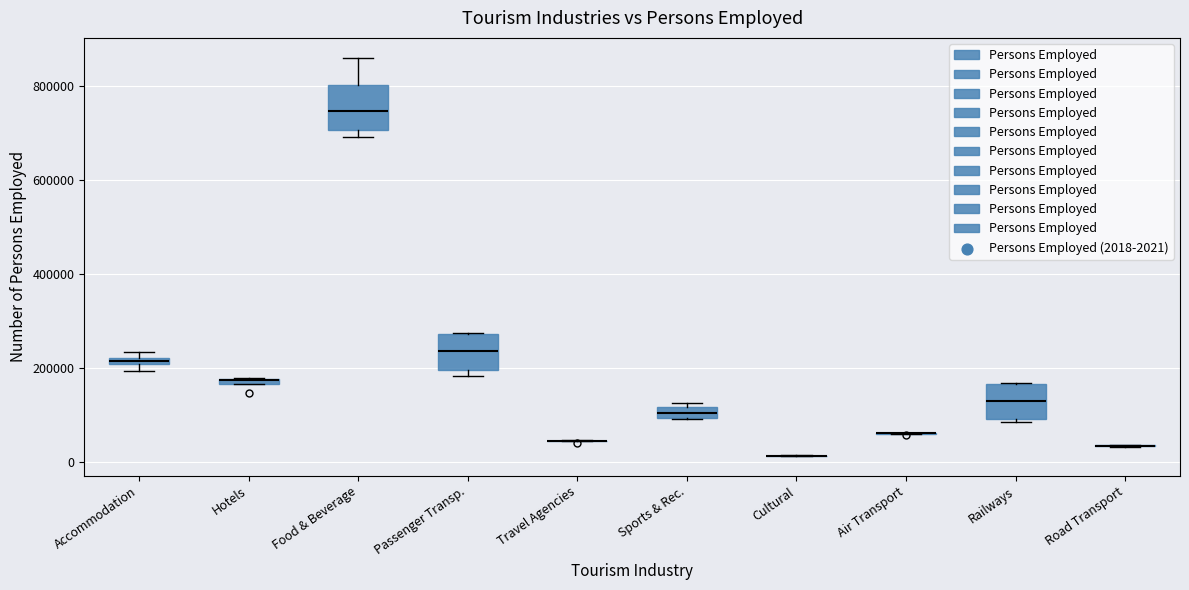

Which box is the tallest, from its lower edge to its upper edge?

Food & Beverage